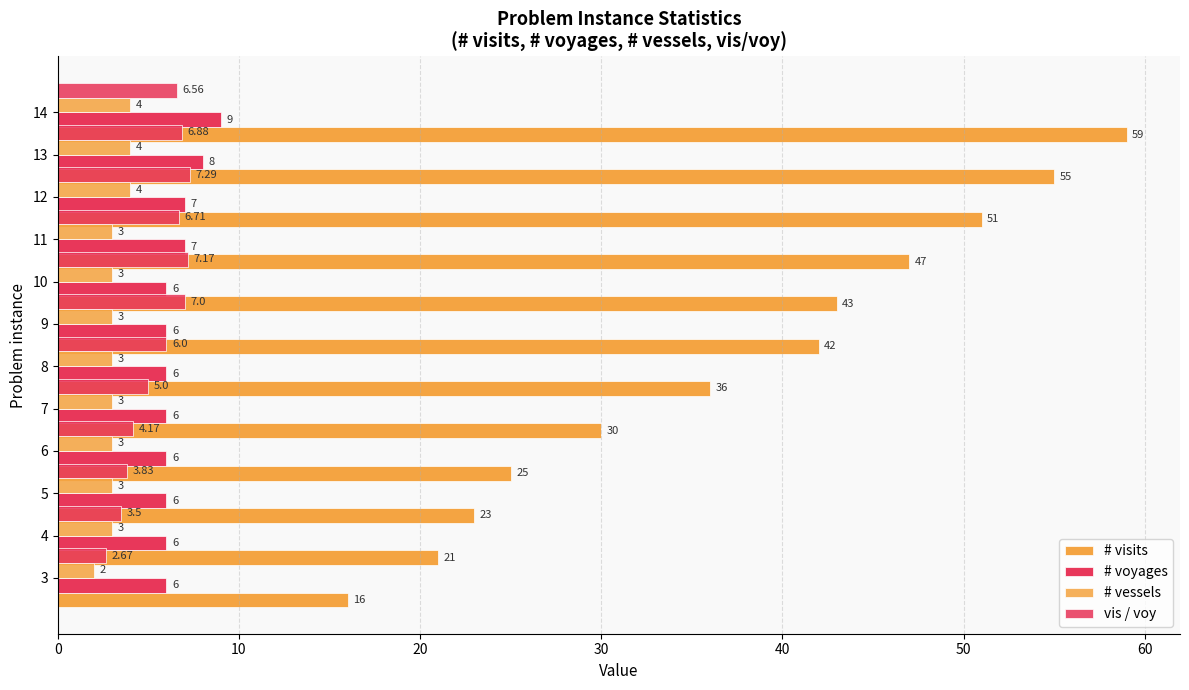

Are the bars horizontal?

Yes